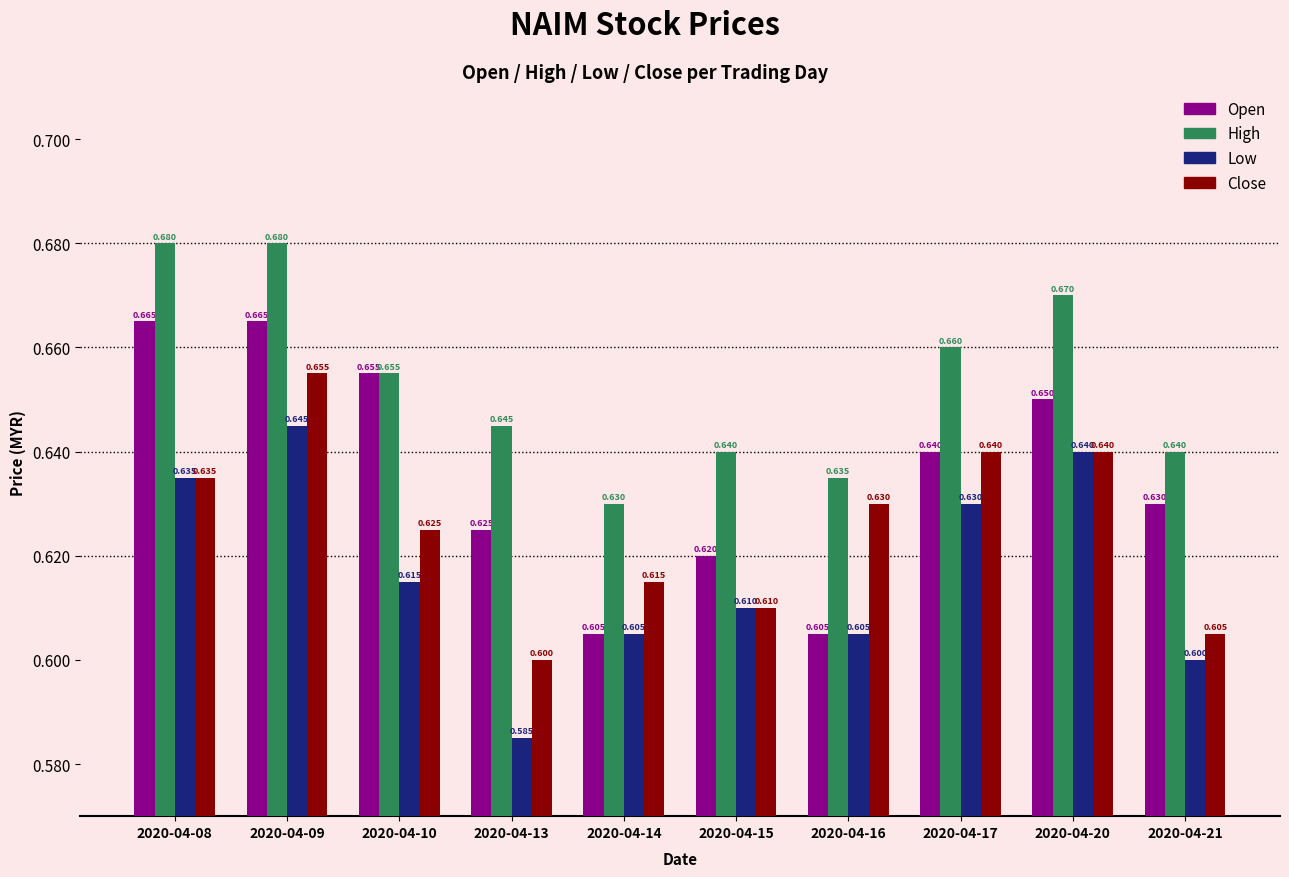

What is the smallest value displayed?

0.6